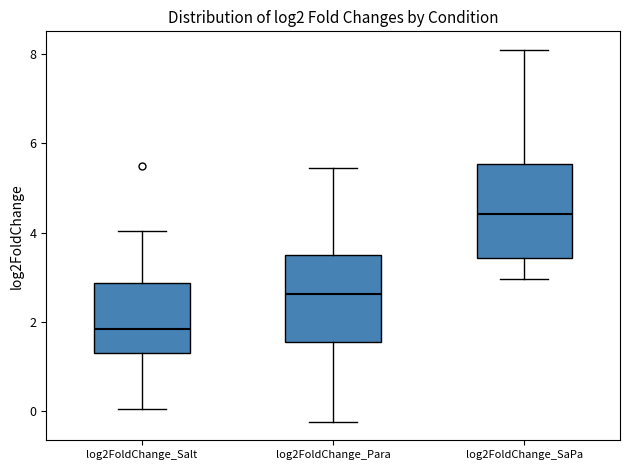

Which box has the lowest median line?

log2FoldChange_Salt